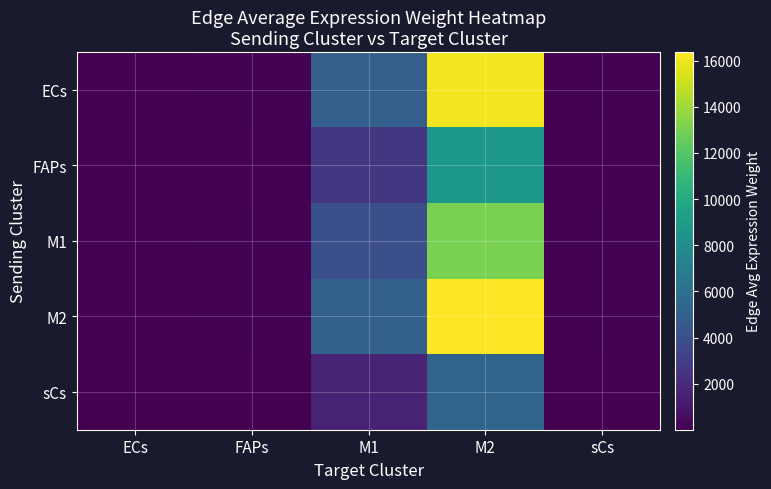

What is the spread (max minus min) of values at M1?

3398.1